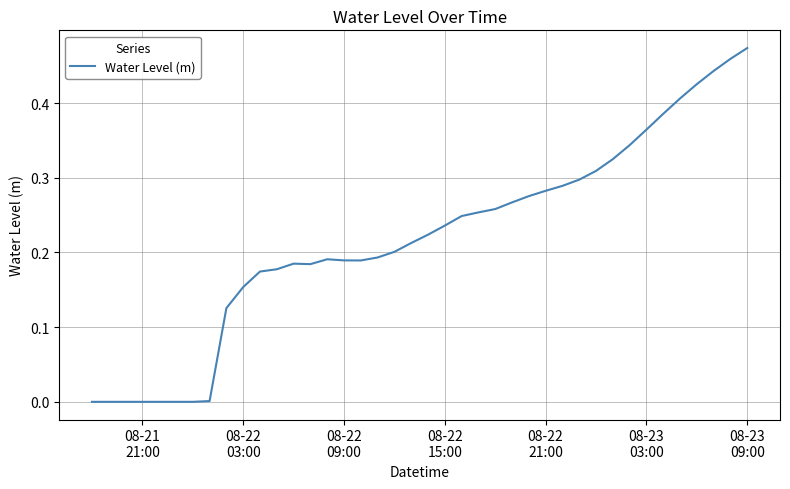

How many lines are shown in the chart?

1